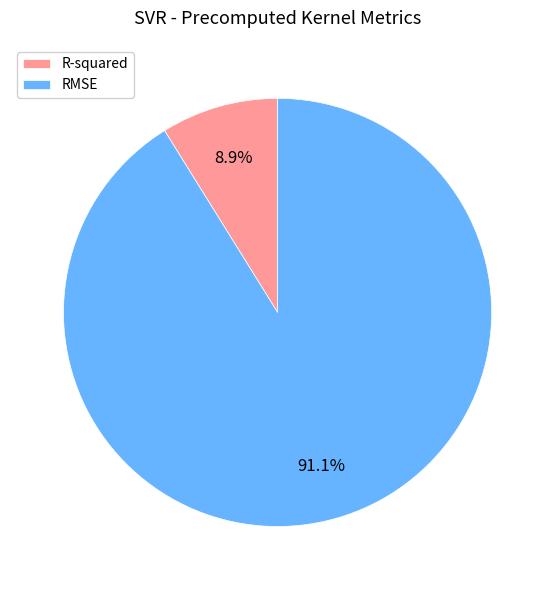

How many slices are in this pie chart?

2